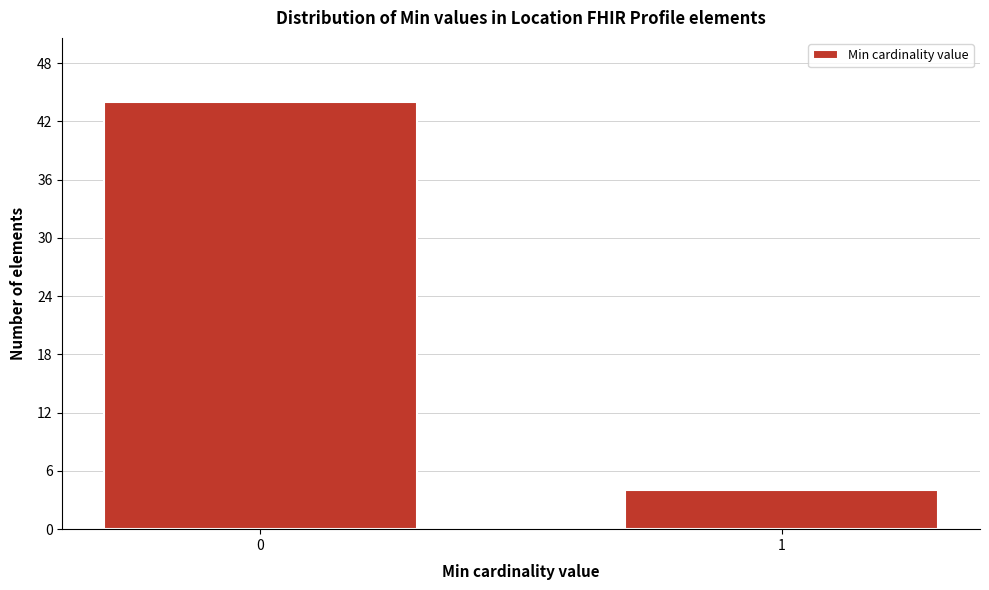

Reading right to left, extract all data points from this chart.

4	44